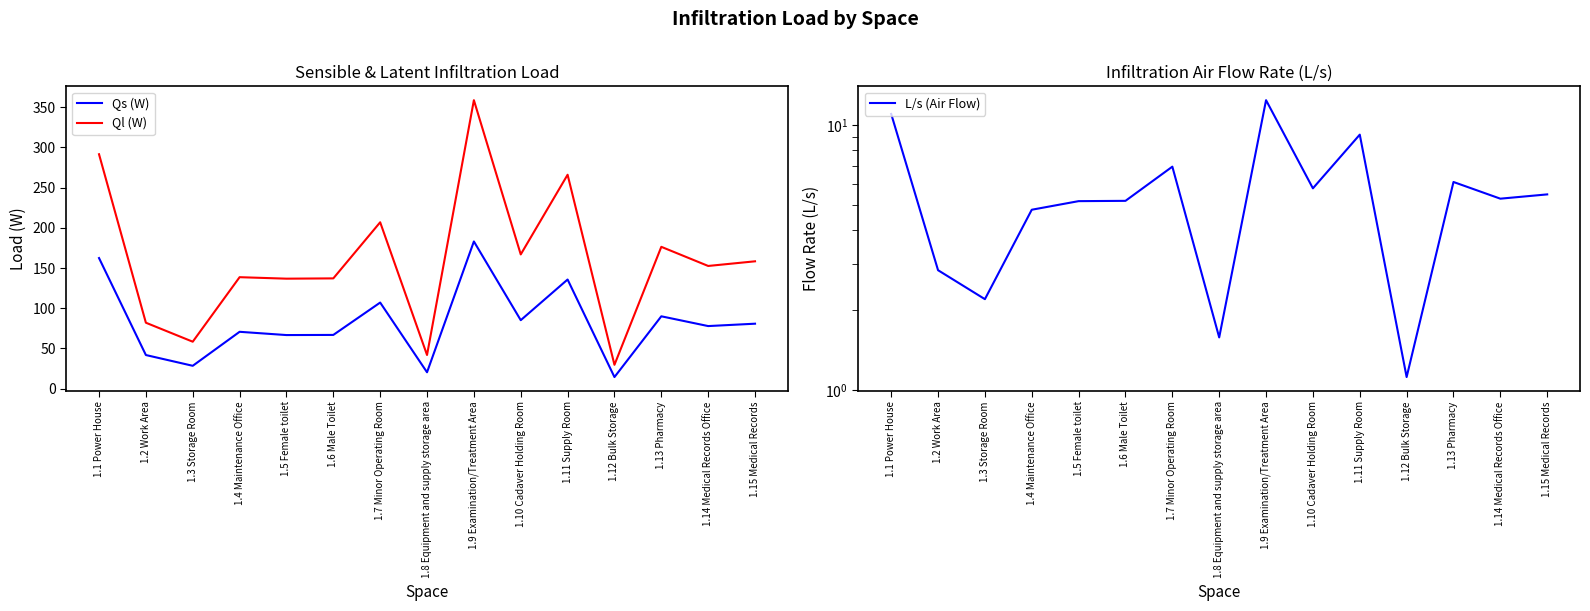

Which series changed the most between 1.3 Storage Room and 1.14 Medical Records Office?

Ql (W)